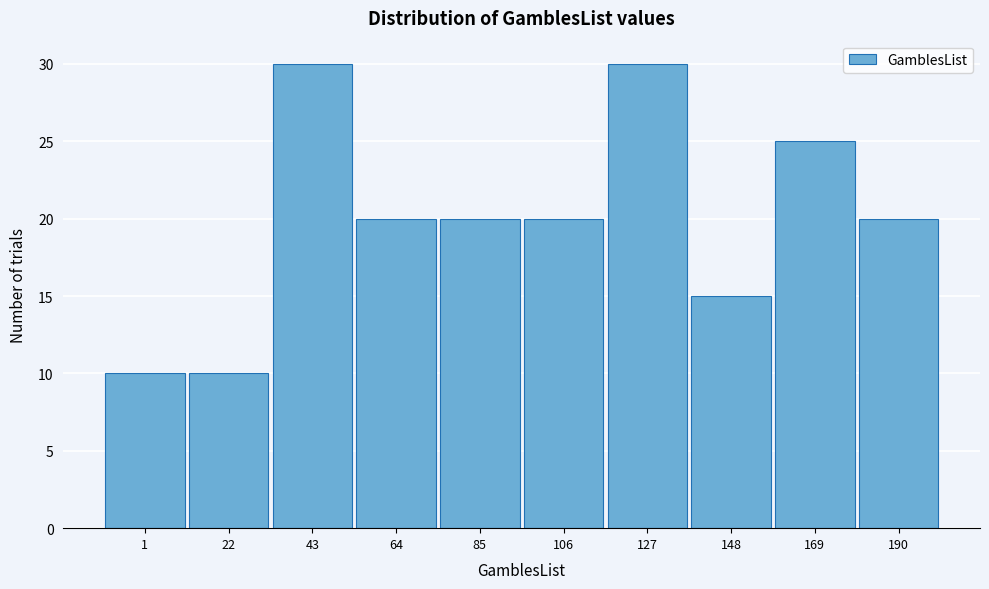

Reading right to left, list all the values displayed in this chart.

20	25	15	30	20	20	20	30	10	10